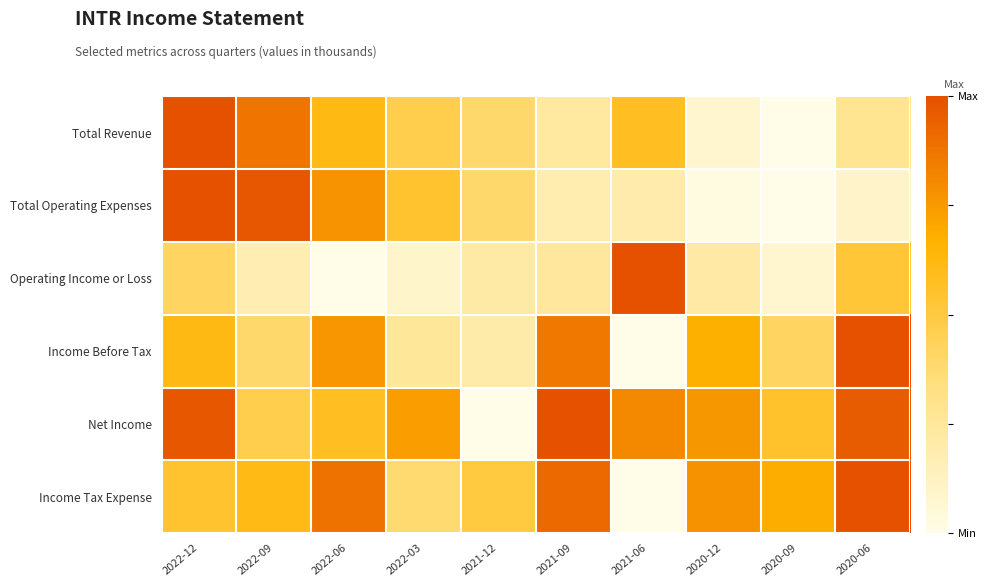

How many categories are shown in the chart?

10